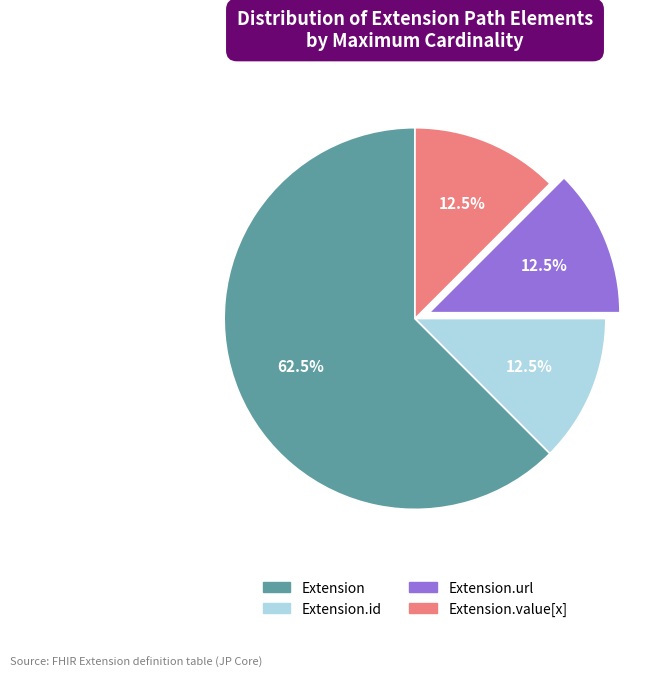

Between Extension and Extension.value[x], which is larger?

Extension